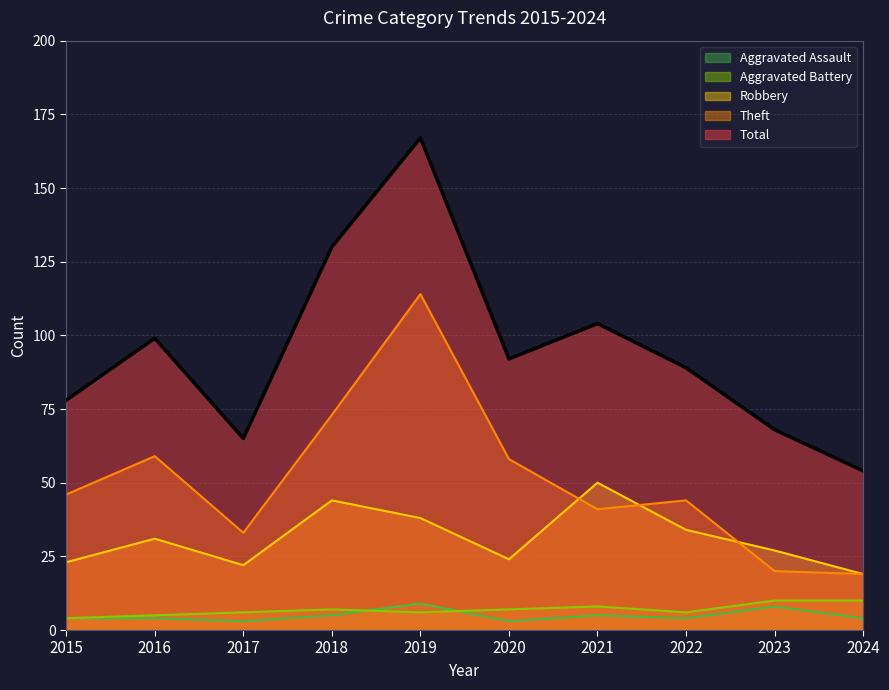

At which label does Aggravated Battery first exceed 7?

2021